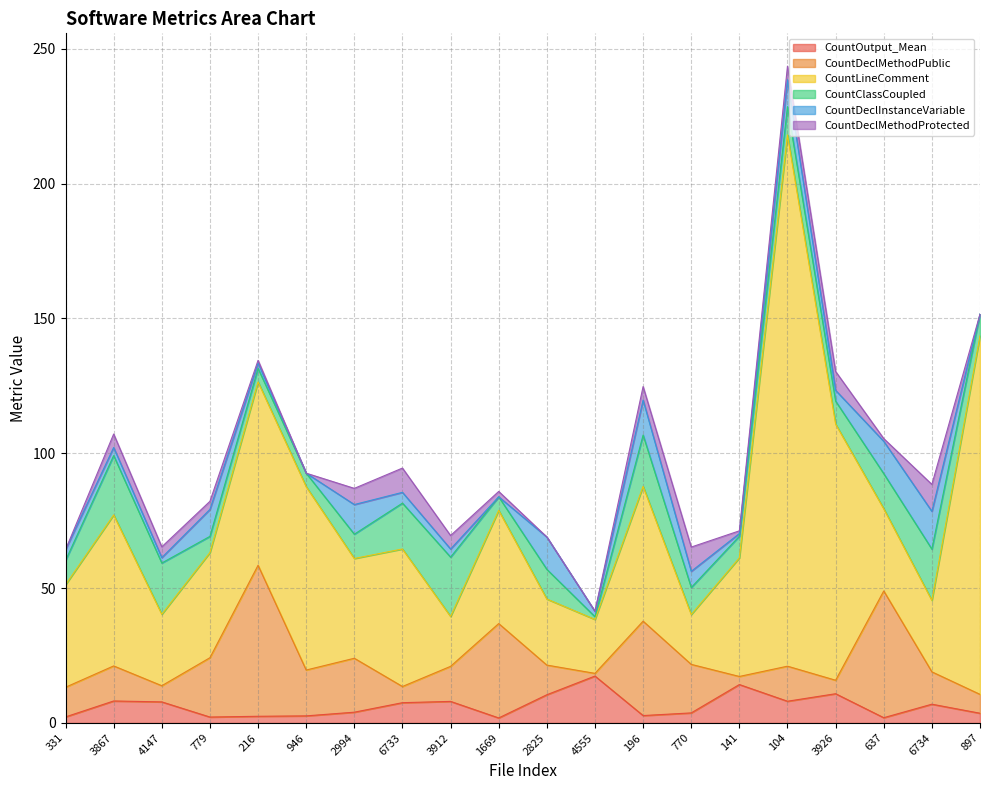

What is the total value across all series at 770?

65.2